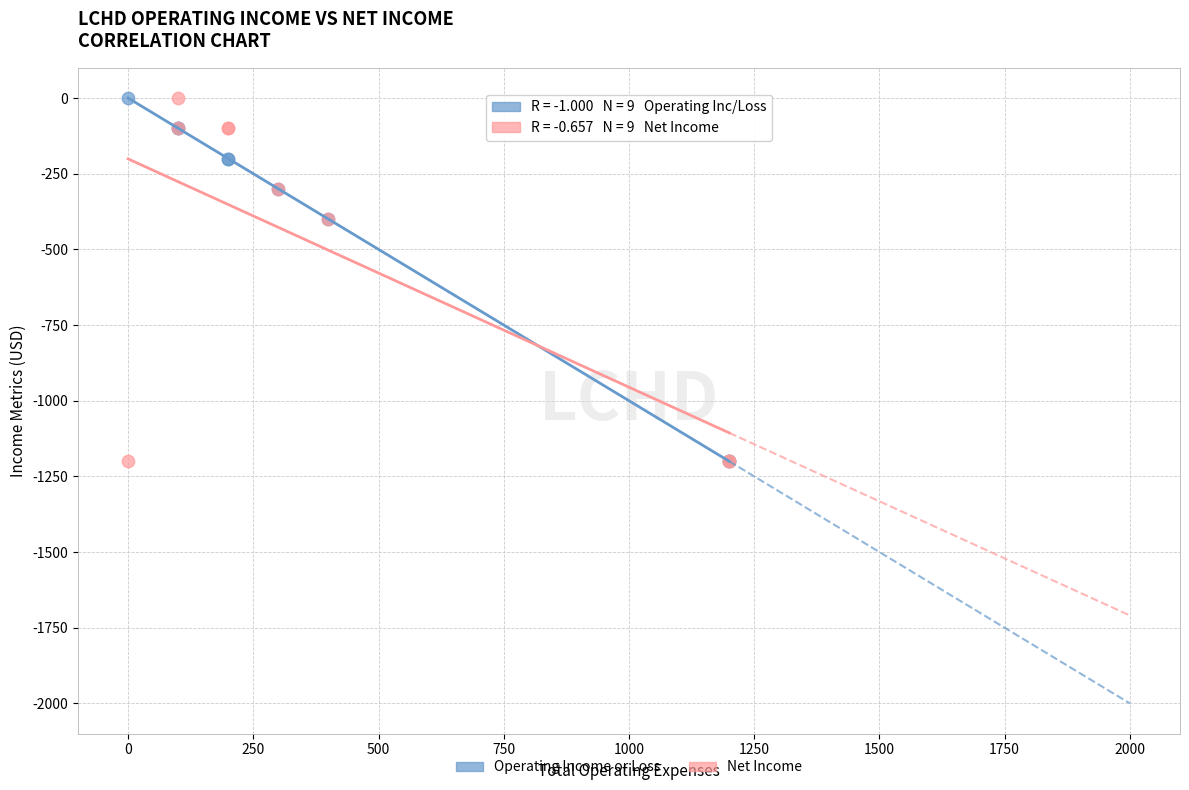

What are all the series names shown in the legend?

Operating Income or Loss, Net Income